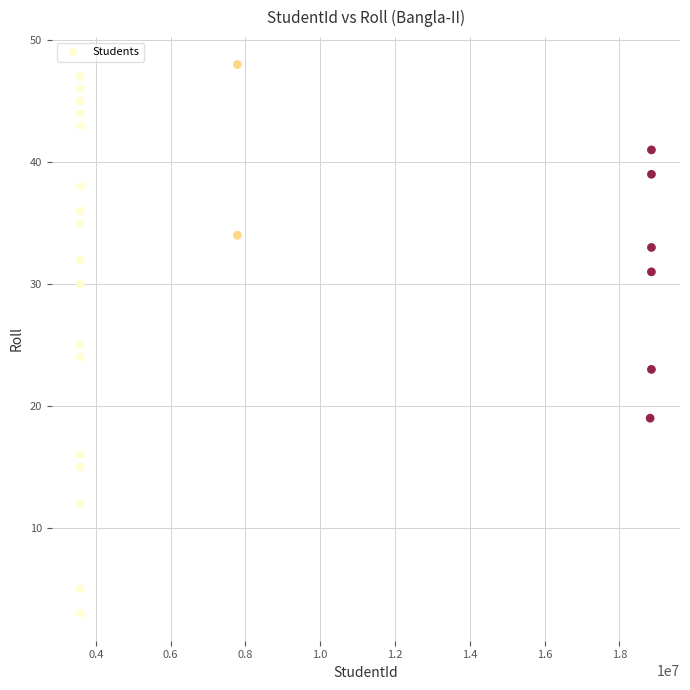

What is the range of X values (max minus min)?

15273170